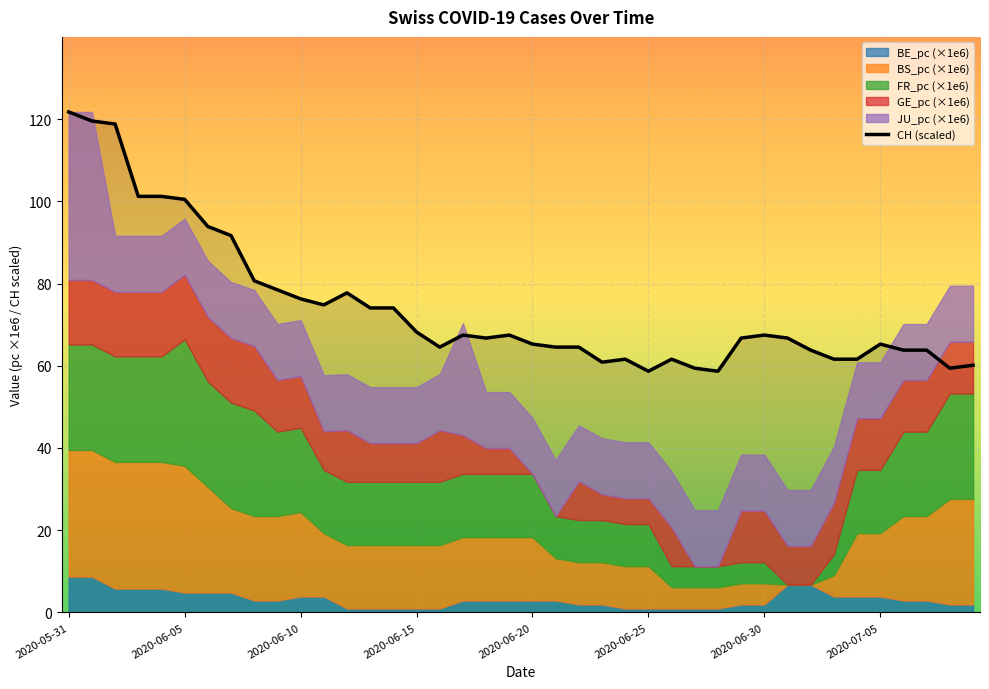

What position from the left is 2020-06-05?

6